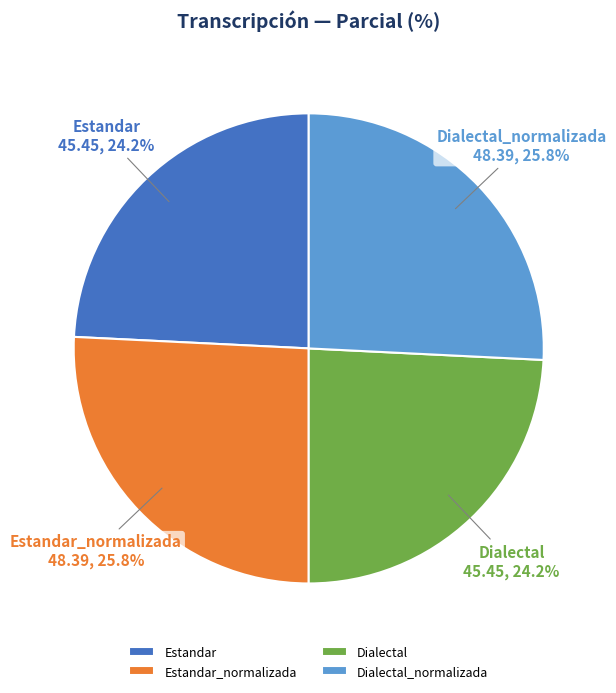

Is the sum of Dialectal and Estandar greater than half?

No